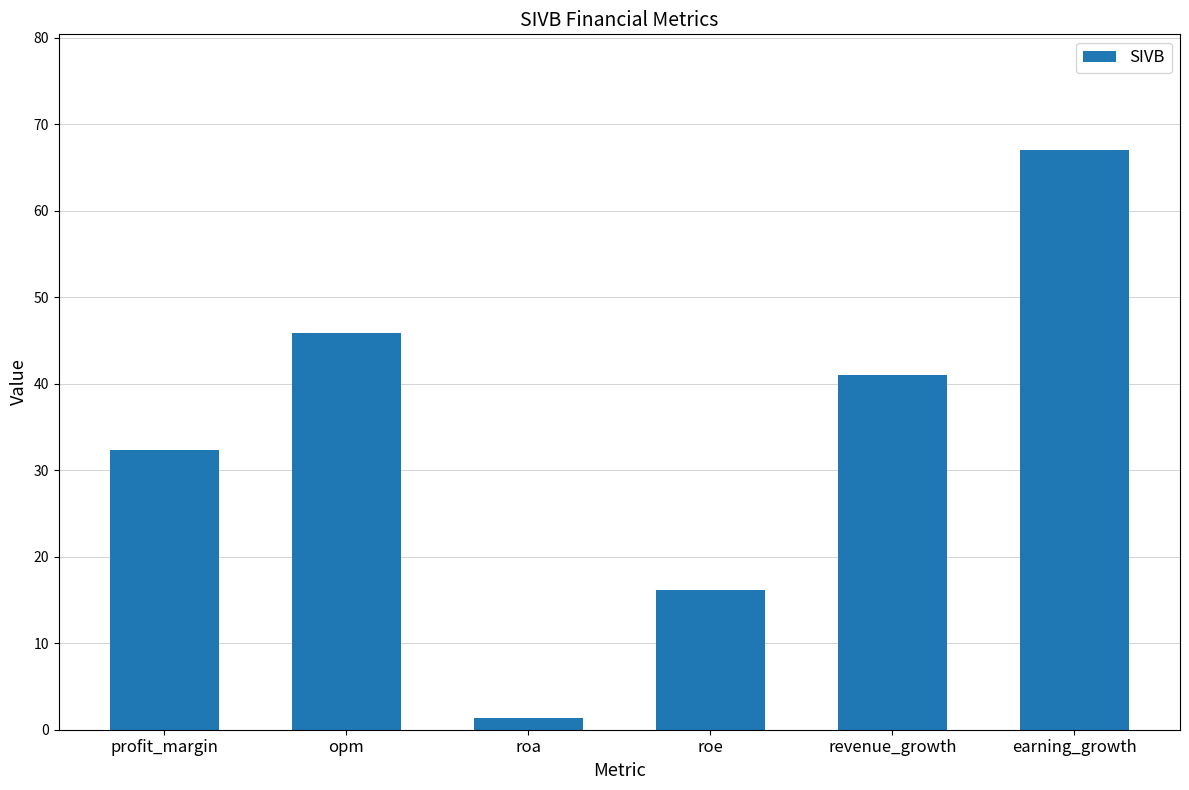

Is it true that the value at profit_margin is 58.1?

False